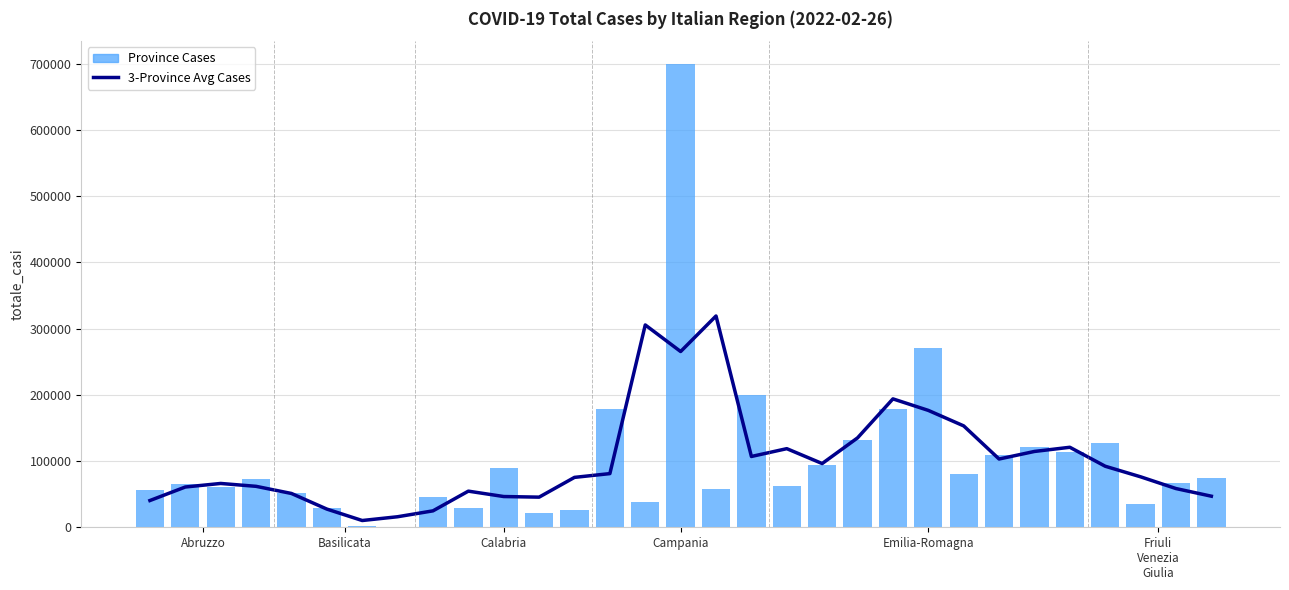

At 24, list the series in order from largest to smallest.

Province Cases, 3-Province Avg Cases